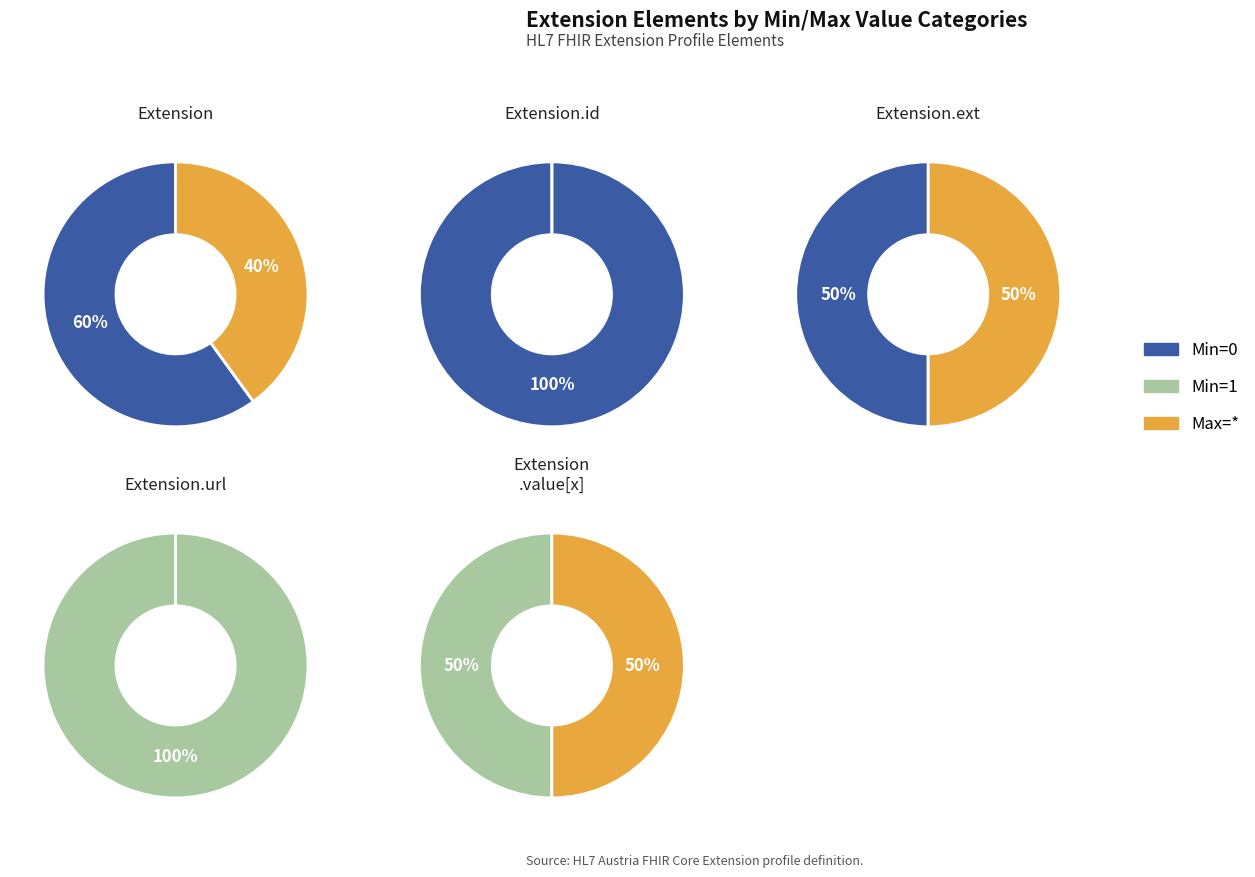

Which slice represents more than half of the pie?

Extension